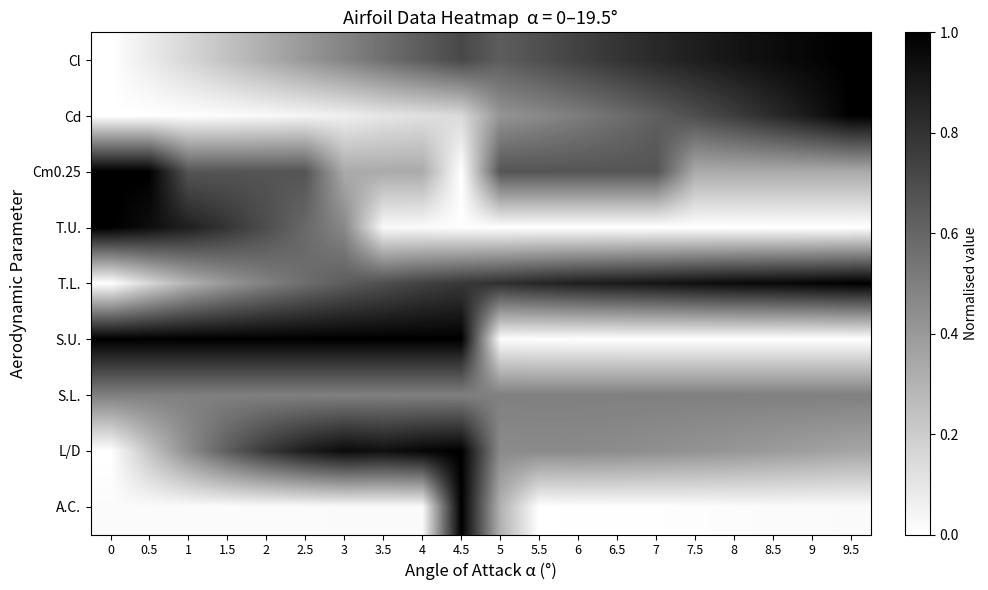

Which series has the largest total across all categories?

T.L.